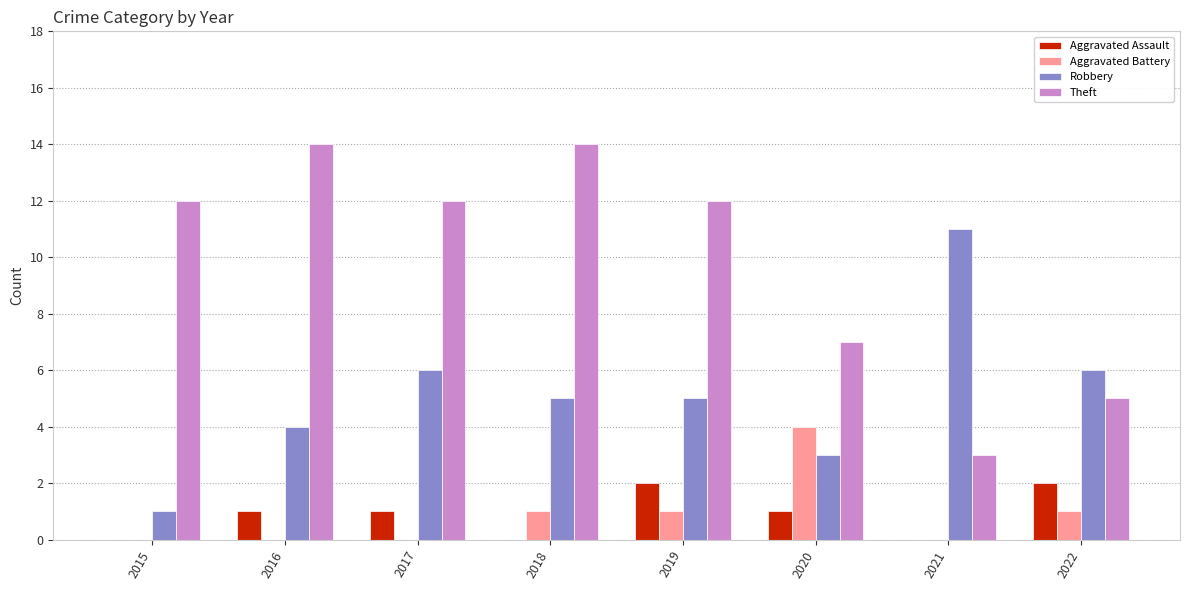

What is the sum of all Robbery values?

41